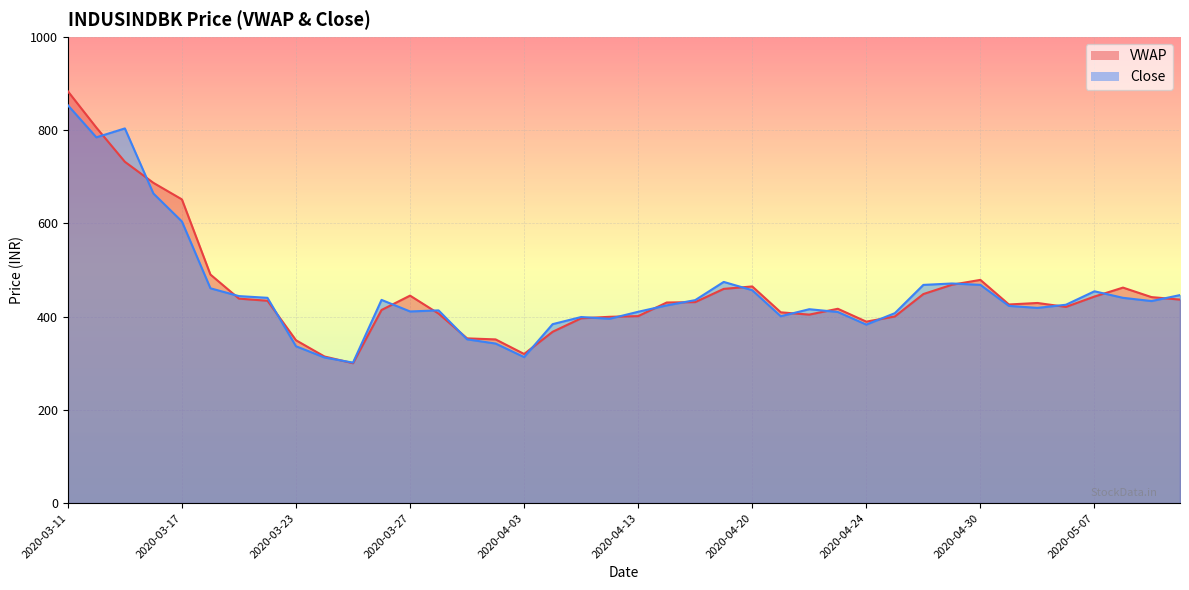

What is the difference between the maximum and minimum values in the VWAP series?

583.5